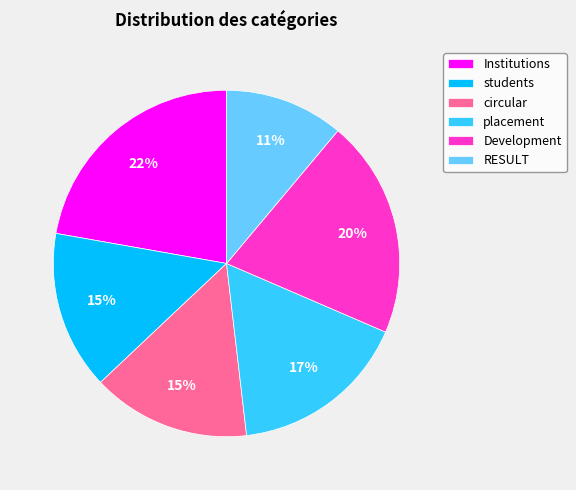

Count the number of slices in the pie.

6